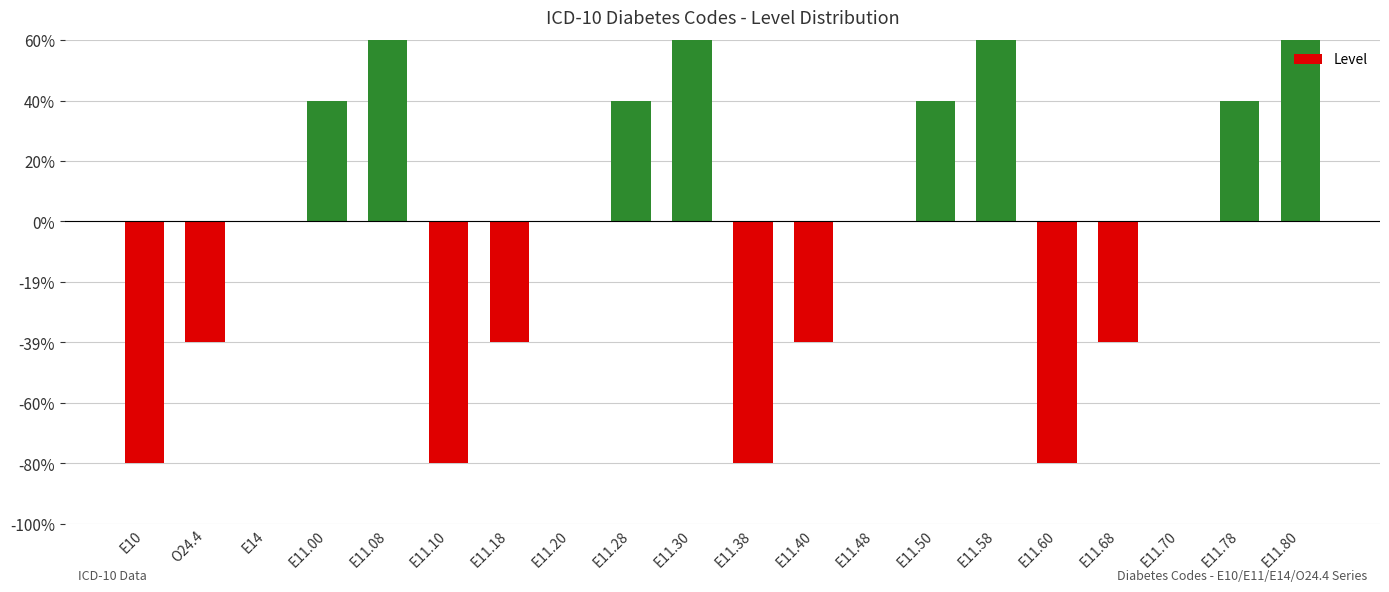

Rank the categories by value from highest to lowest.

E11.08, E11.30, E11.58, E11.80, E11.00, E11.28, E11.50, E11.78, E14, E11.20, E11.48, E11.70, O24.4, E11.18, E11.40, E11.68, E10, E11.10, E11.38, E11.60